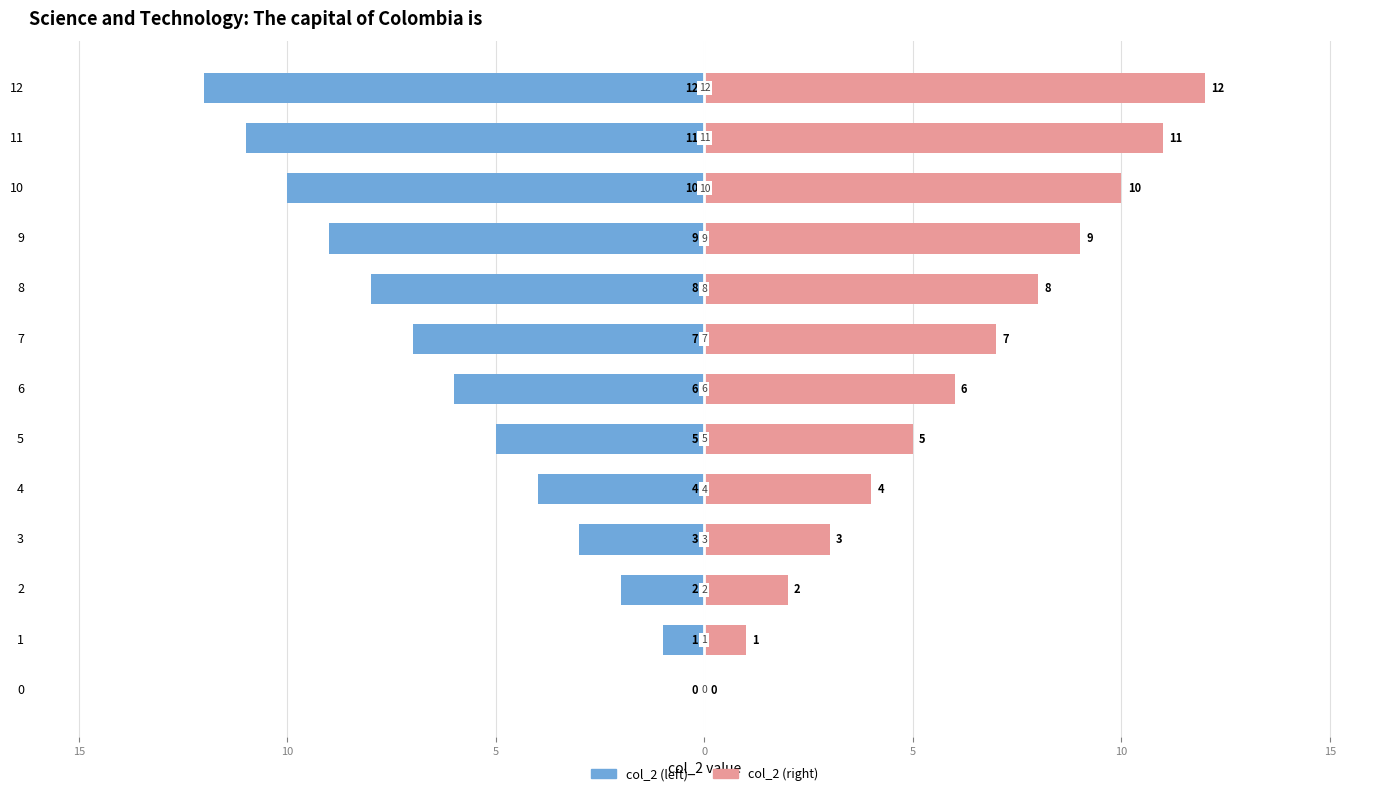

Reading left to right, transcribe all the data shown in this chart.

col_2 (left): 0	-1	-2	-3	-4	-5	-6	-7	-8	-9	-10	-11	-12
col_2 (right): 0	1	2	3	4	5	6	7	8	9	10	11	12